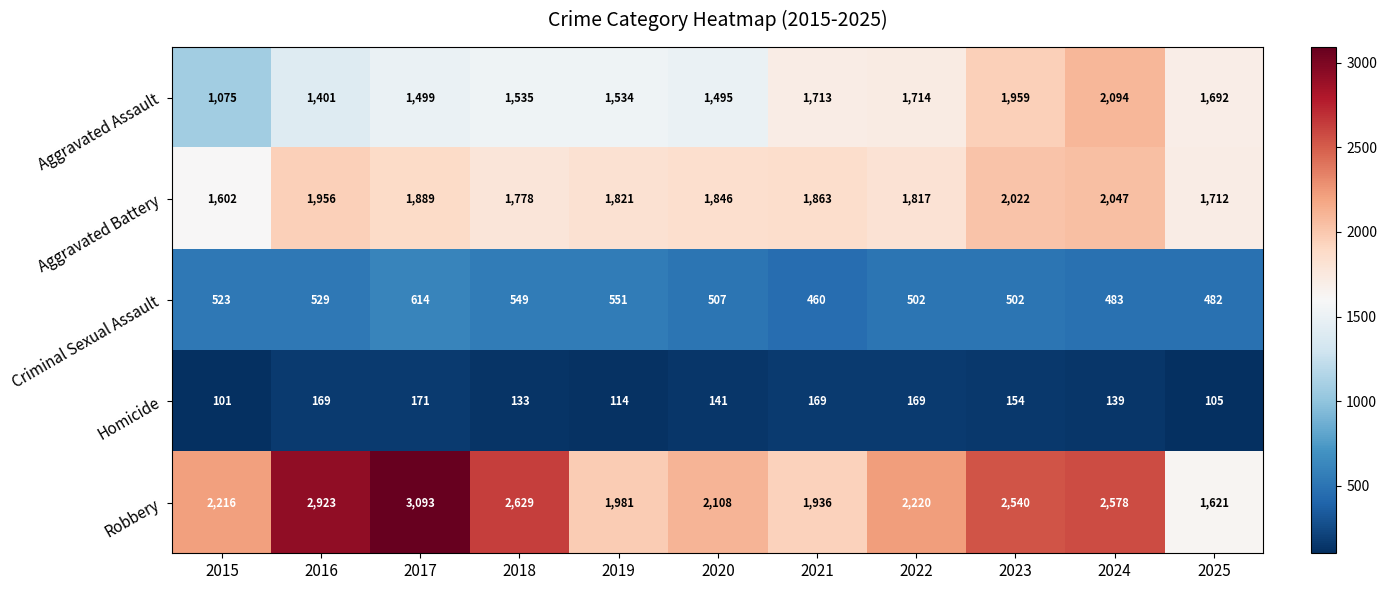

At how many categories does at least one series exceed 2029?

8